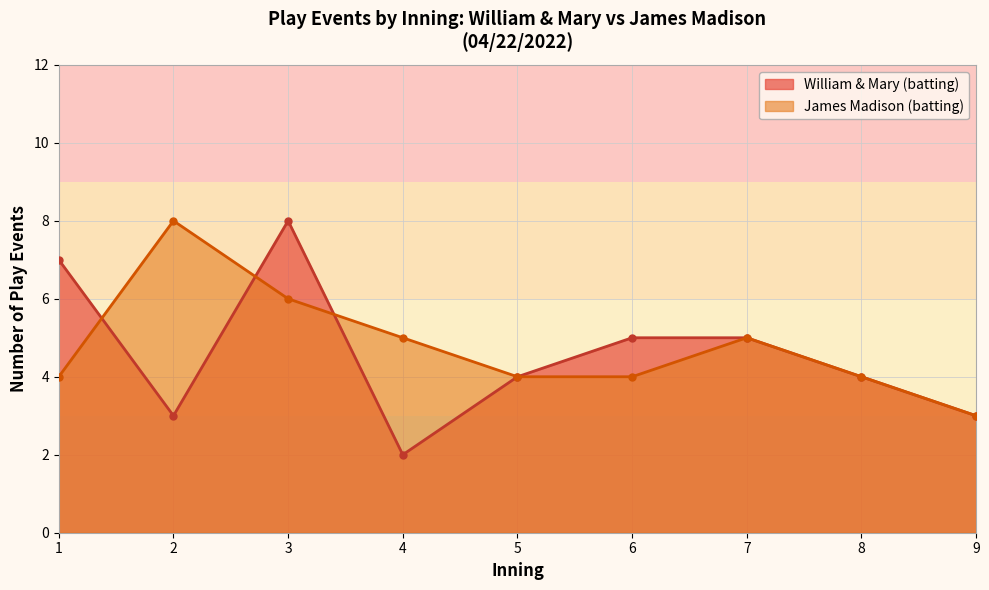

Which series has the widest spread of values?

William & Mary (batting)